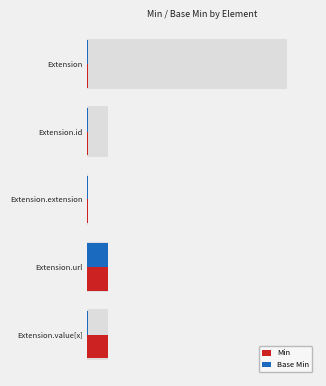

Which series has the widest spread of values?

Min